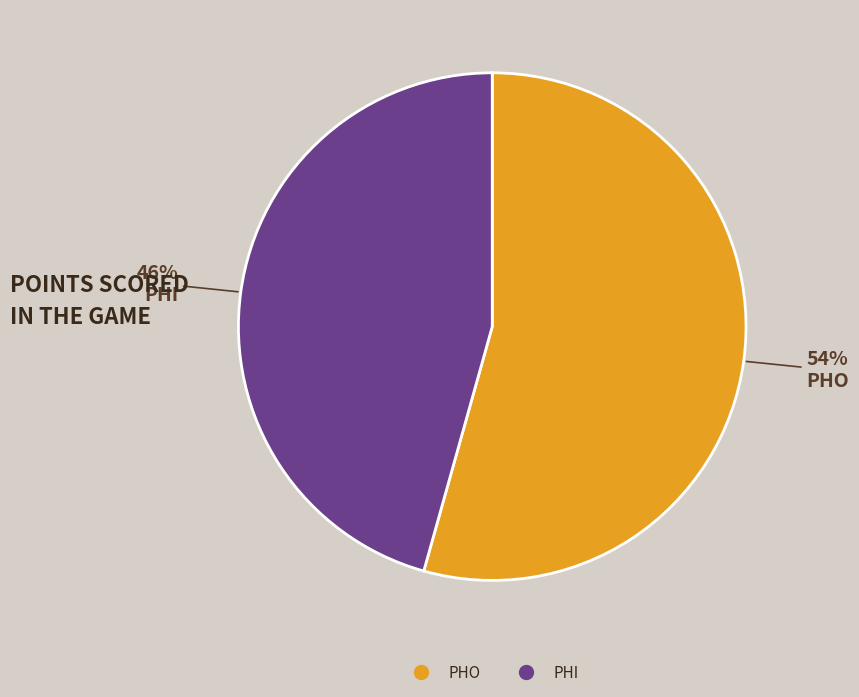

Which slice is the largest?

PHO